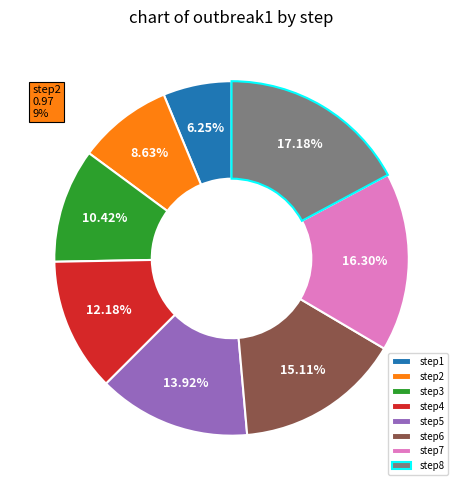

Is the sum of step3 and step7 greater than half?

No